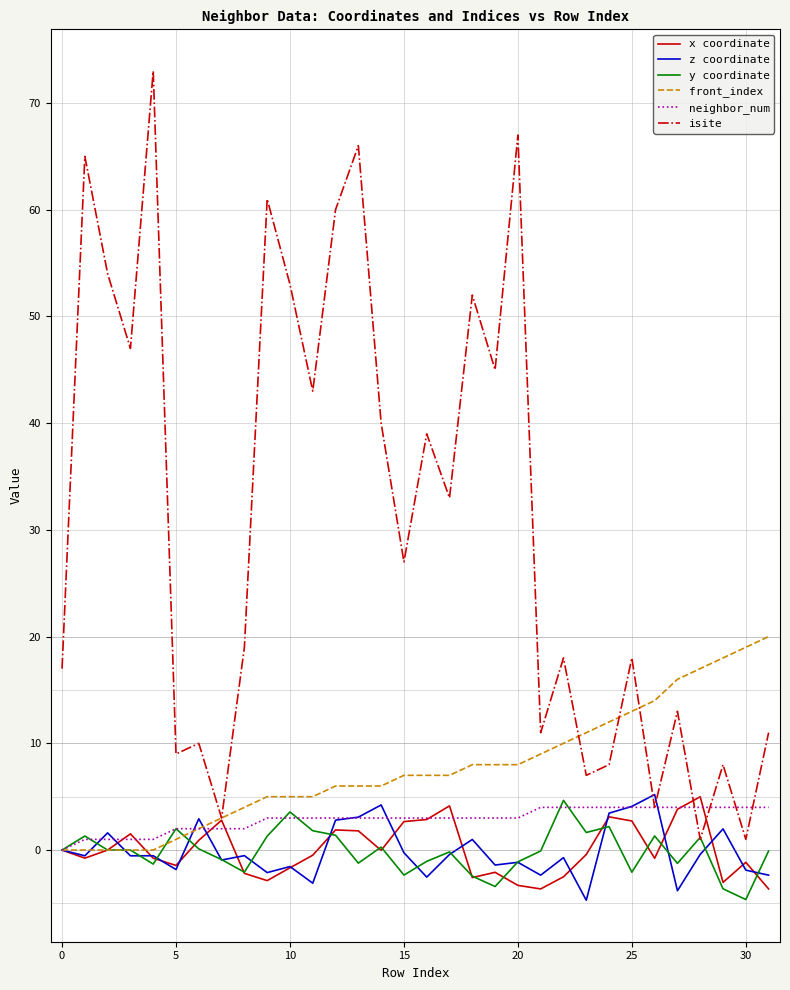

Which series has the largest range (max minus min)?

isite